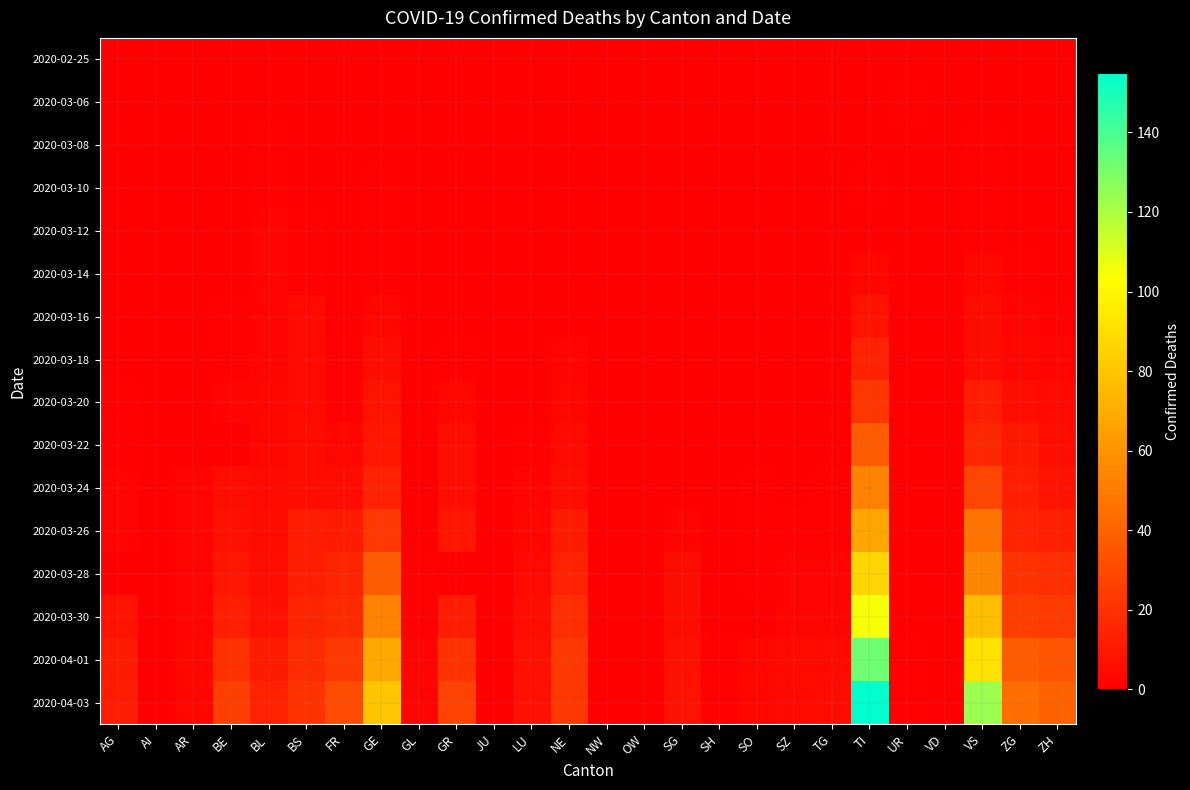

Between ZG and TI, which is larger?

ZG